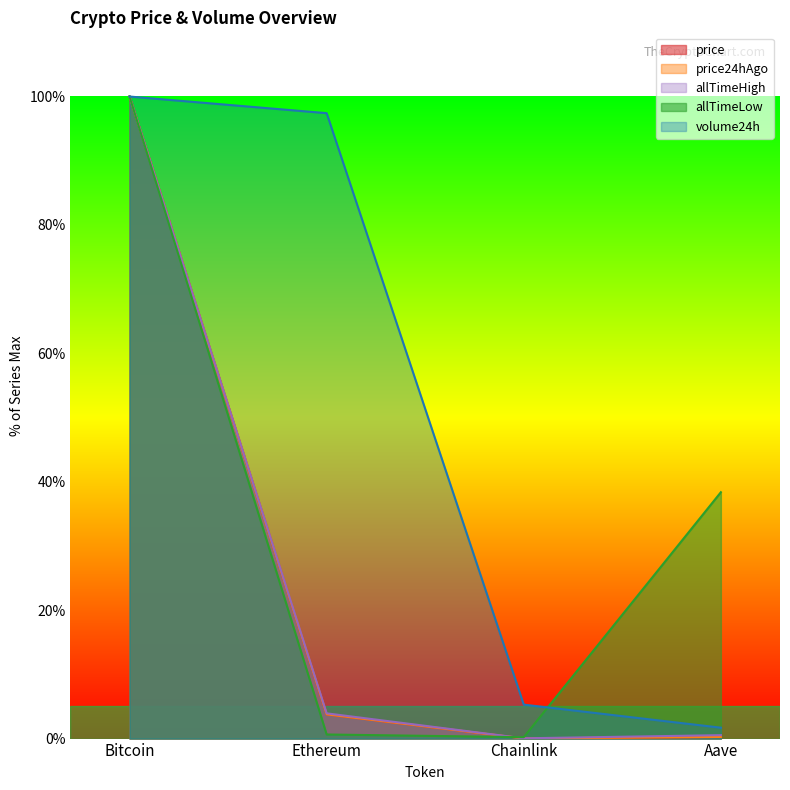

Reading right to left, transcribe all the data shown in this chart.

price: Aave=0.3	Chainlink=0.0	Ethereum=3.8	Bitcoin=100.0
price24hAgo: Aave=0.3	Chainlink=0.0	Ethereum=3.8	Bitcoin=100.0
volume24h: Aave=1.7	Chainlink=5.3	Ethereum=97.4	Bitcoin=100.0
allTimeHigh: Aave=0.5	Chainlink=0.0	Ethereum=3.9	Bitcoin=100.0
allTimeLow: Aave=38.4	Chainlink=0.2	Ethereum=0.6	Bitcoin=100.0